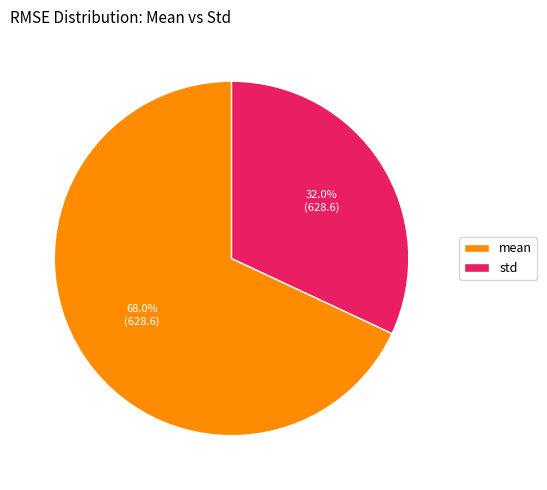

The std slice represents 20% of the pie. True or false?

False